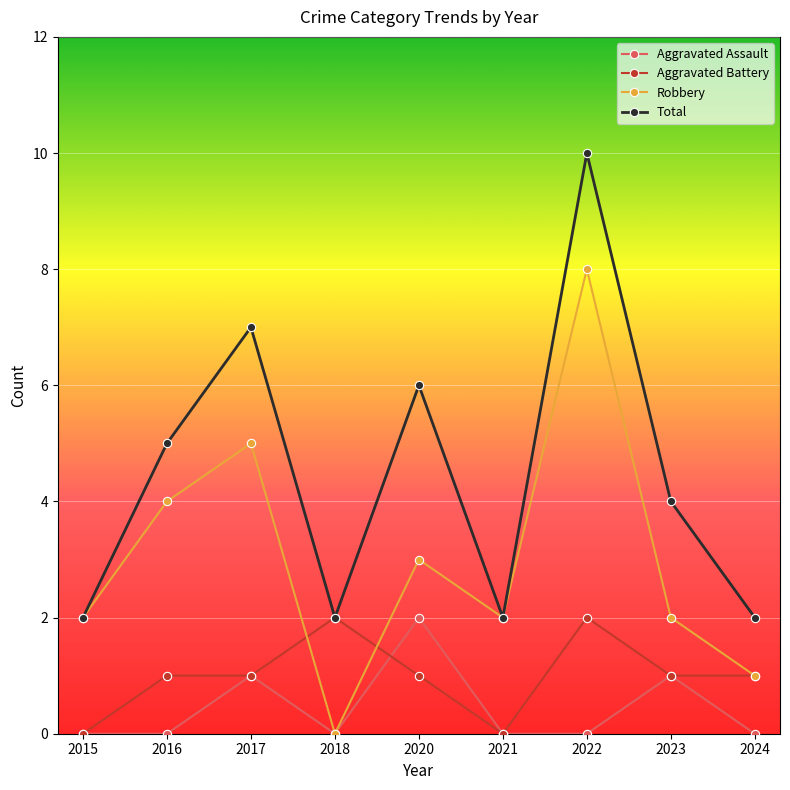

Reading right to left, what are all the values shown in this chart?

Aggravated Assault: 0	1	0	0	2	0	1	0	0
Aggravated Battery: 1	1	2	0	1	2	1	1	0
Robbery: 1	2	8	2	3	0	5	4	2
Total: 2	4	10	2	6	2	7	5	2